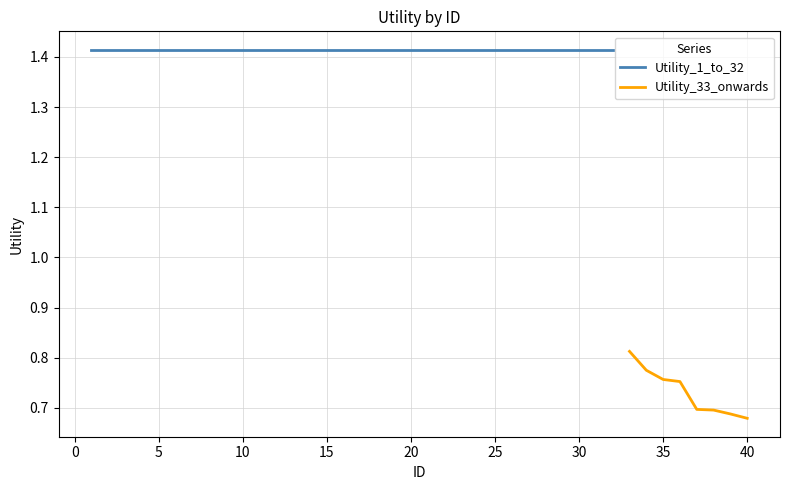

Is it true that Utility_33_onwards equals 0.4 at 35?

False